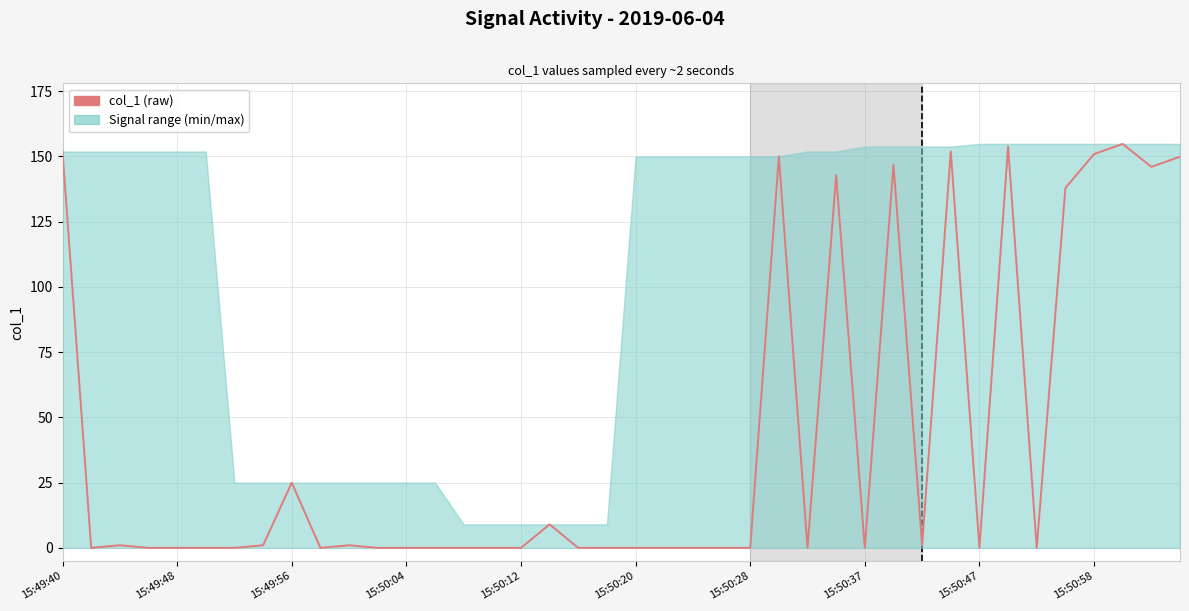

What is the average value?

41.9